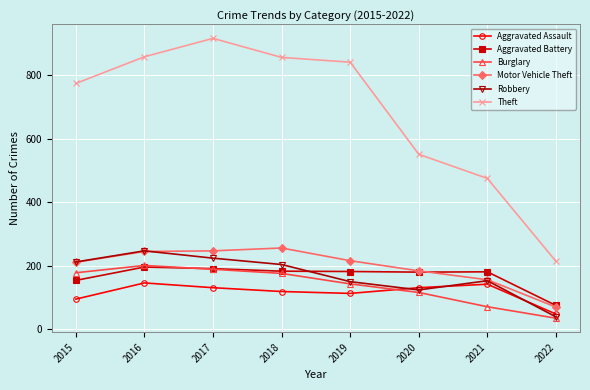

At which category does Aggravated Assault reach its first local peak?

2016